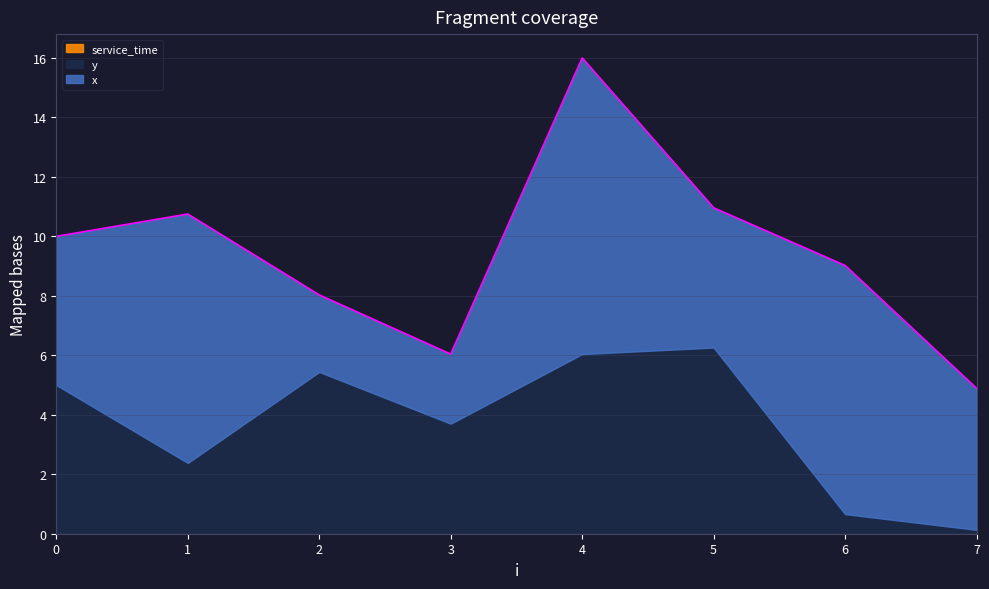

True or false: y and service_time cross at least once.

False